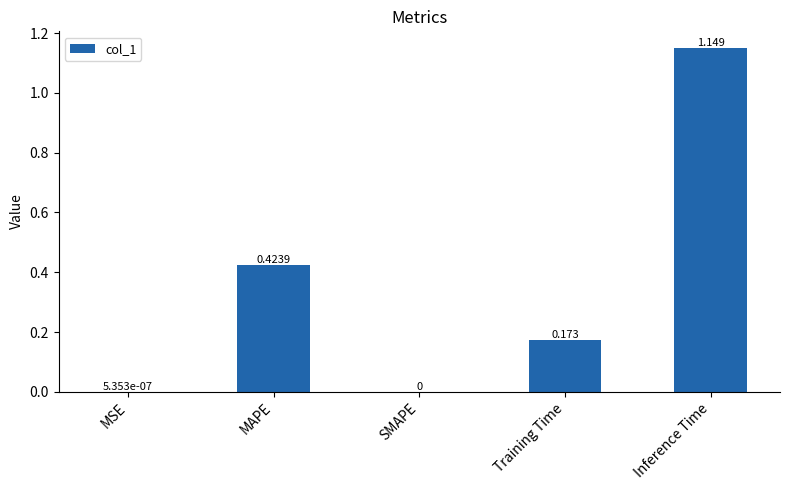

Between SMAPE and Inference Time, which is larger?

Inference Time